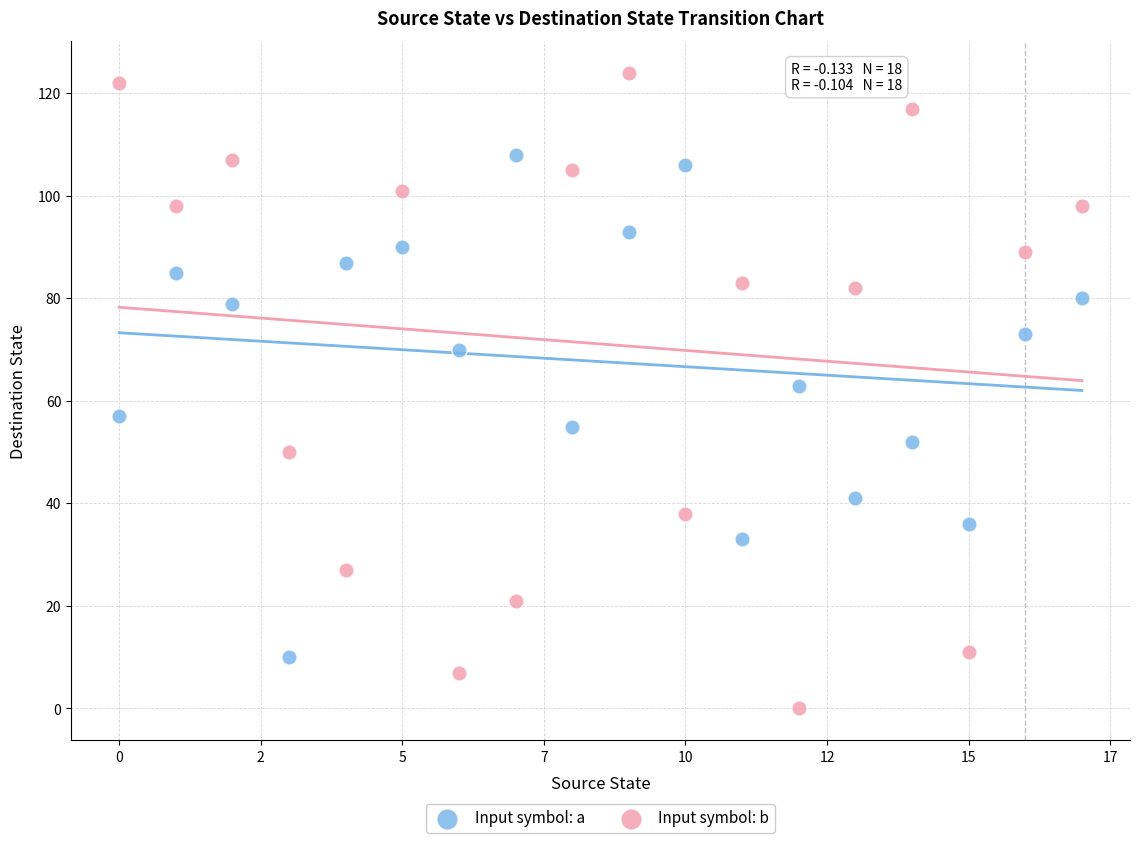

Which series reaches the maximum Y coordinate?

Input symbol: b